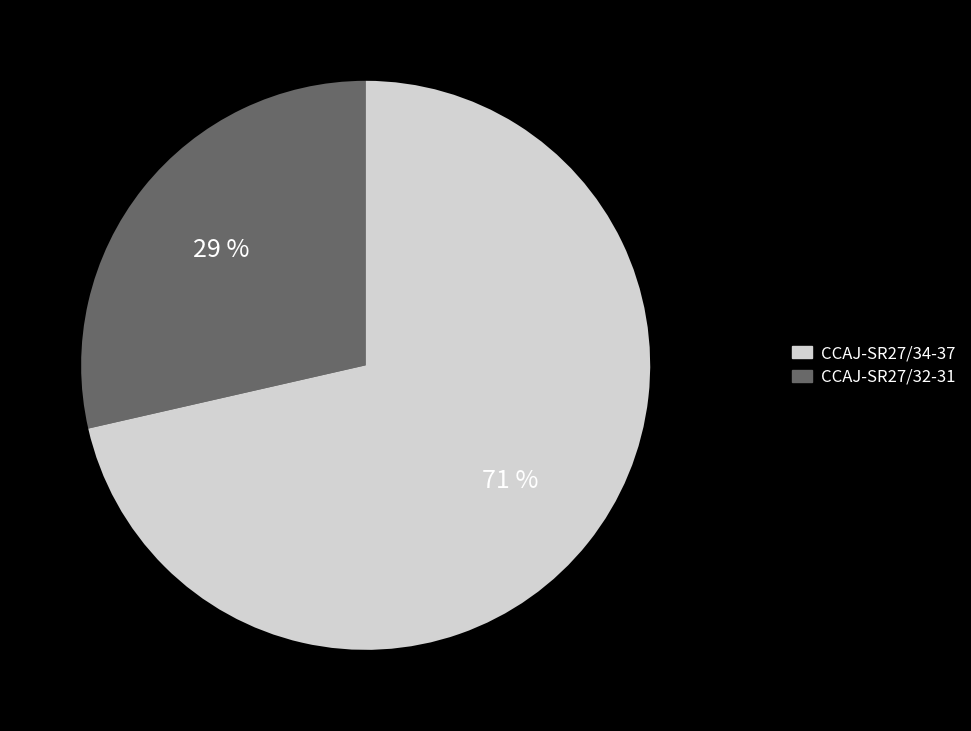

To the nearest percent, what is the average slice percentage?

50%